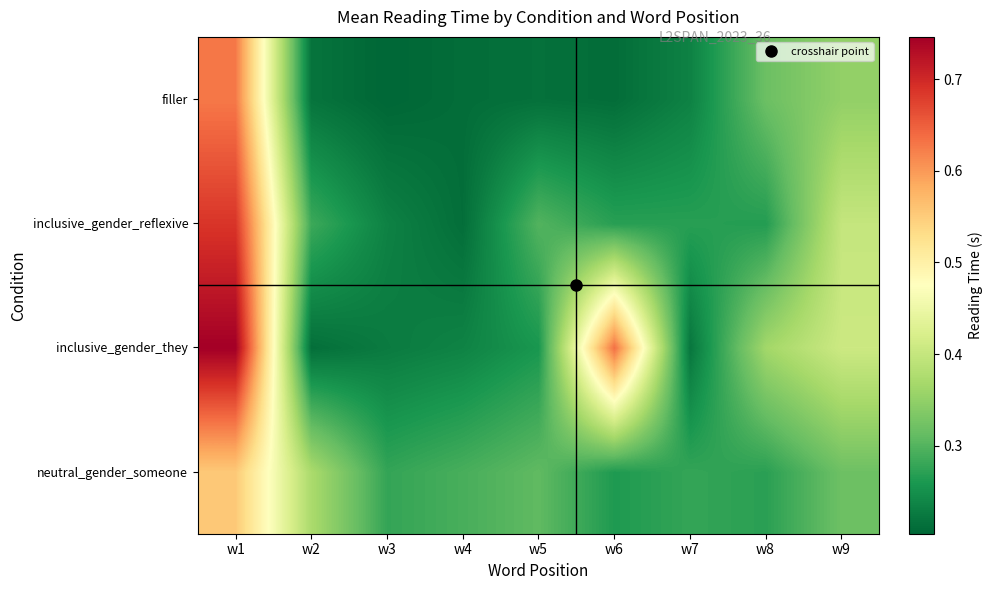

At w6, list the series in order from smallest to largest.

filler, neutral_gender_someone, inclusive_gender_reflexive, inclusive_gender_they